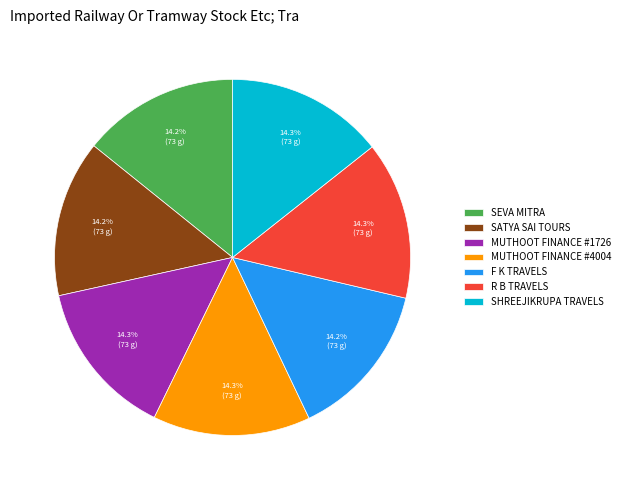

Approximately how many times larger is the value at SEVA MITRA compared to F K TRAVELS?

1.0